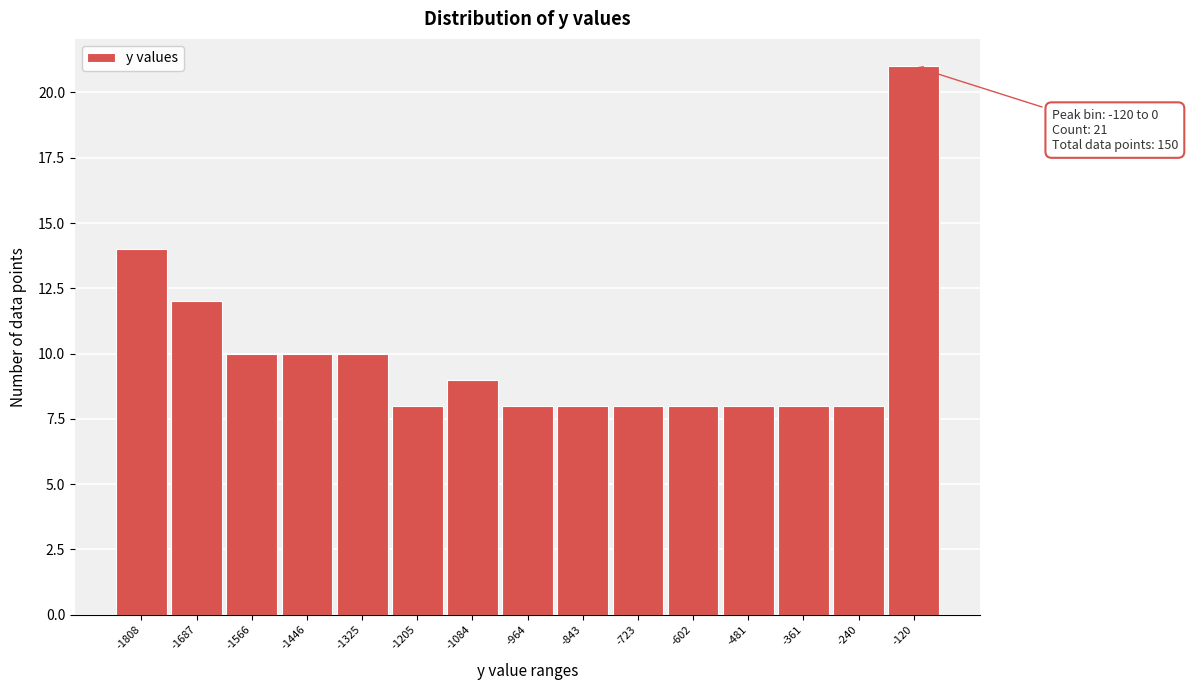

Reading right to left, extract all data points from this chart.

-120=21	-240=8	-361=8	-481=8	-602=8	-723=8	-843=8	-964=8	-1084=9	-1205=8	-1325=10	-1446=10	-1566=10	-1687=12	-1808=14